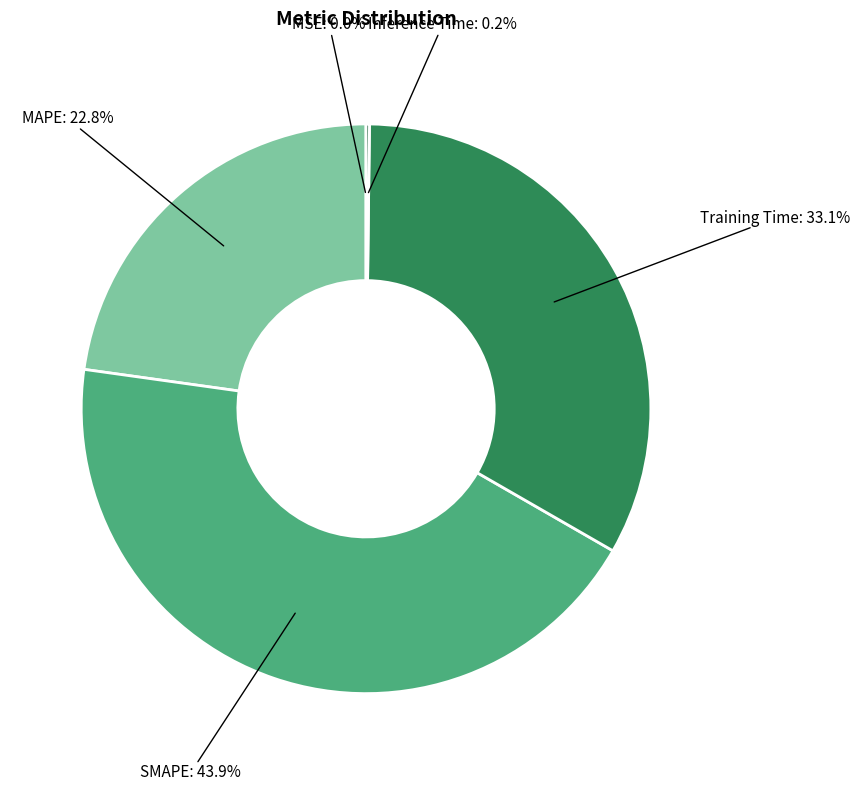

What is the largest slice in the pie chart?

SMAPE